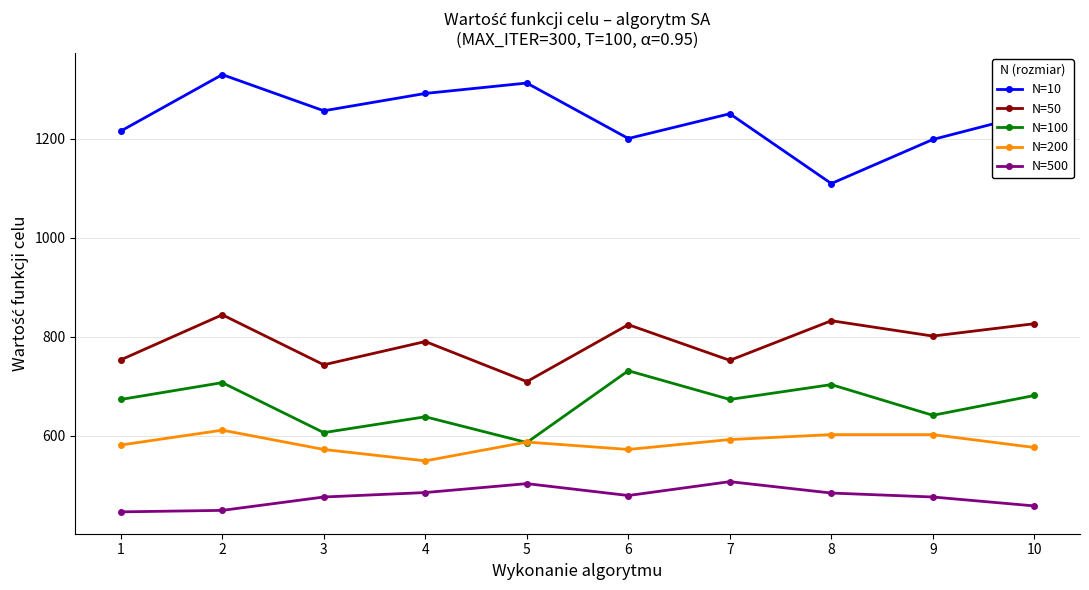

What is the sum of the N=100 values at 6 and 2?

1438